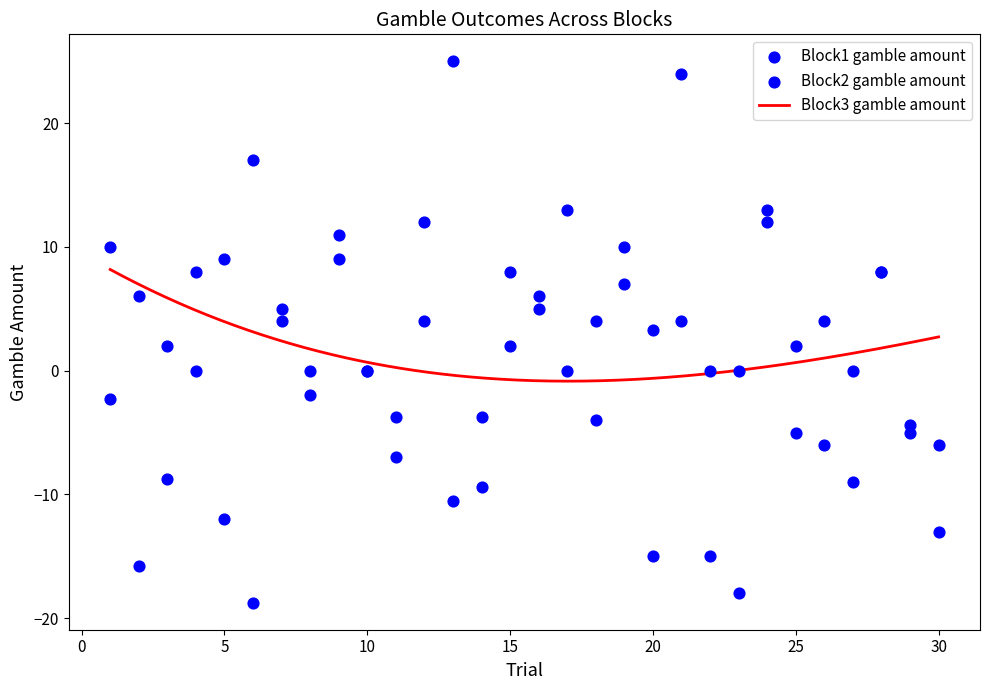

Is the value of Block1 gamble amount at 20 greater than the value of Block2 gamble amount at 29?

Yes